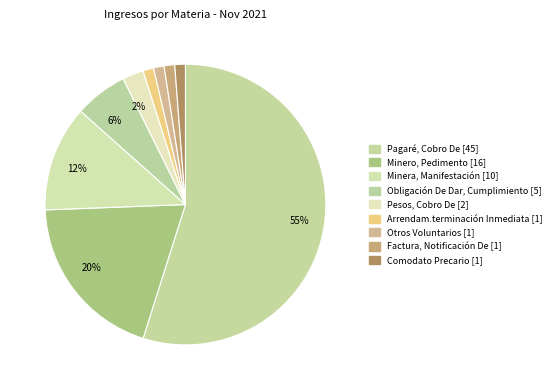

Combined, do Comodato Precario and Minero, Pedimento account for over 50%?

No